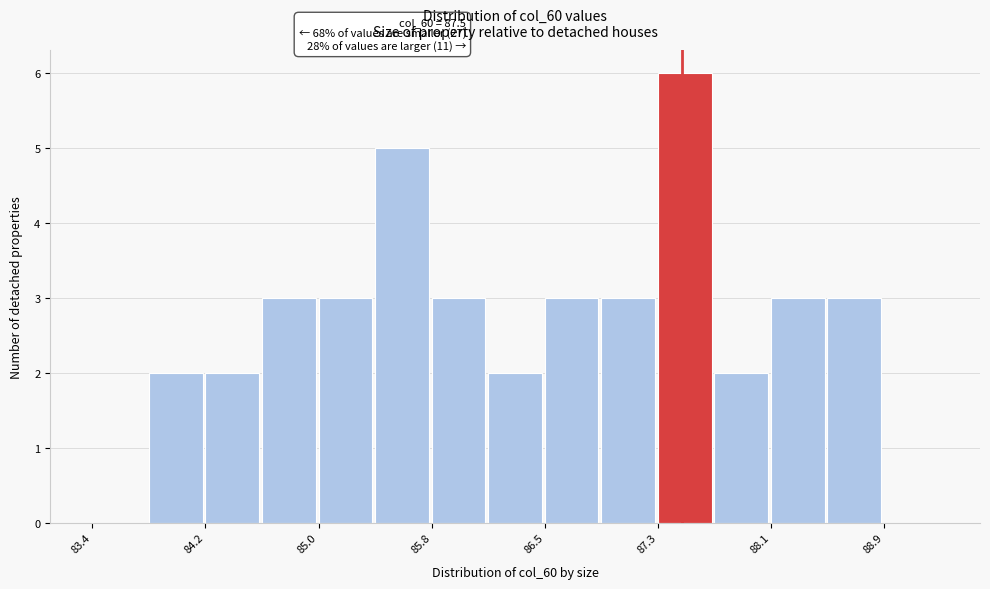

Around what value on the x-axis is the tallest bar? Give the approximate position of its centre, as read against the axis.

87.5